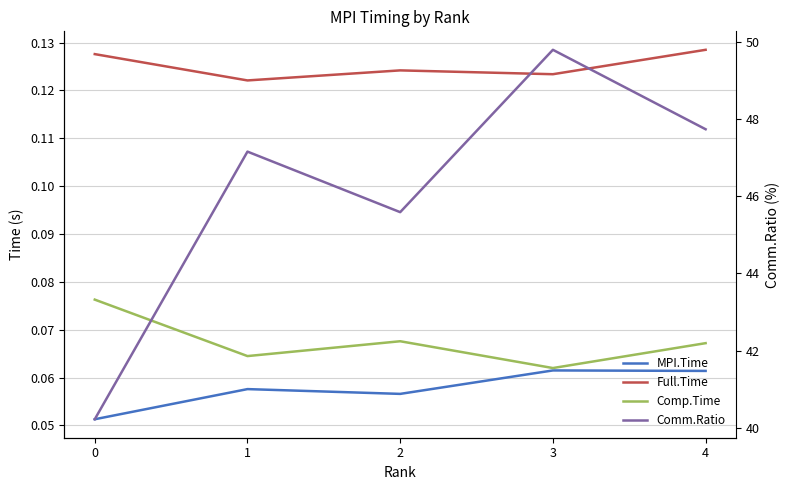

What is the smallest value displayed?

0.1